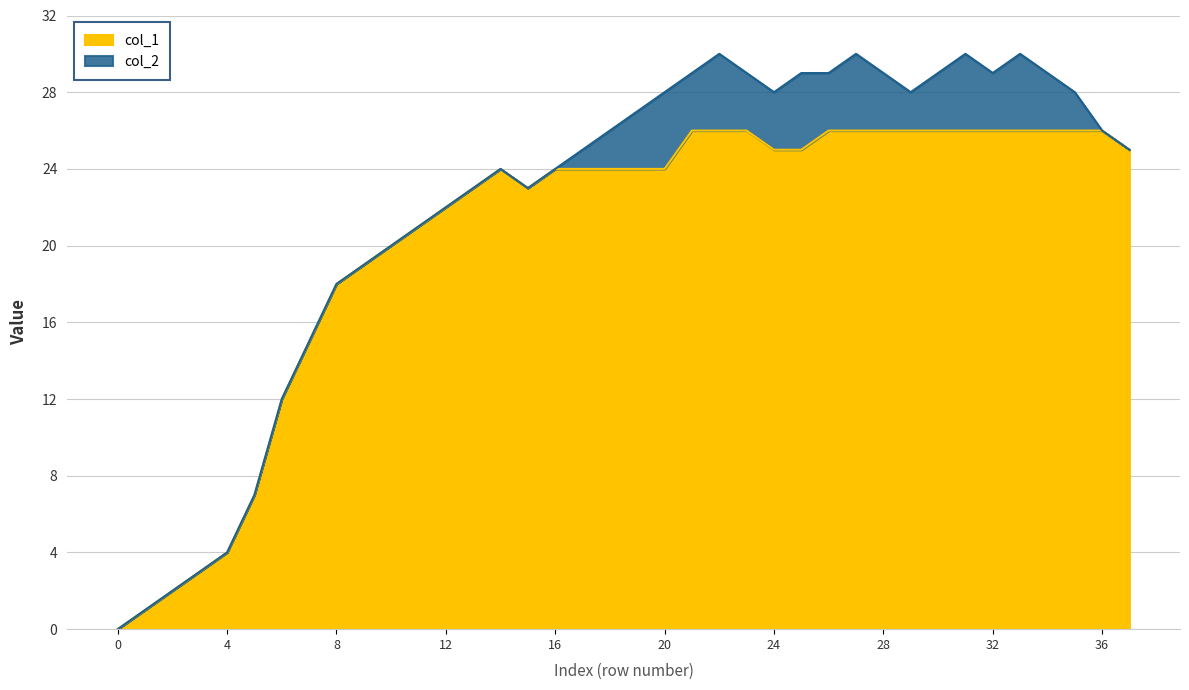

Does the chart have visible grid lines?

Yes